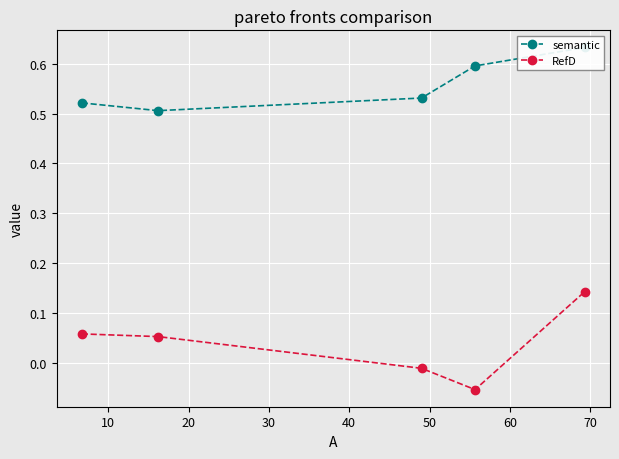

Is this an area chart (filled region under the line)?

No